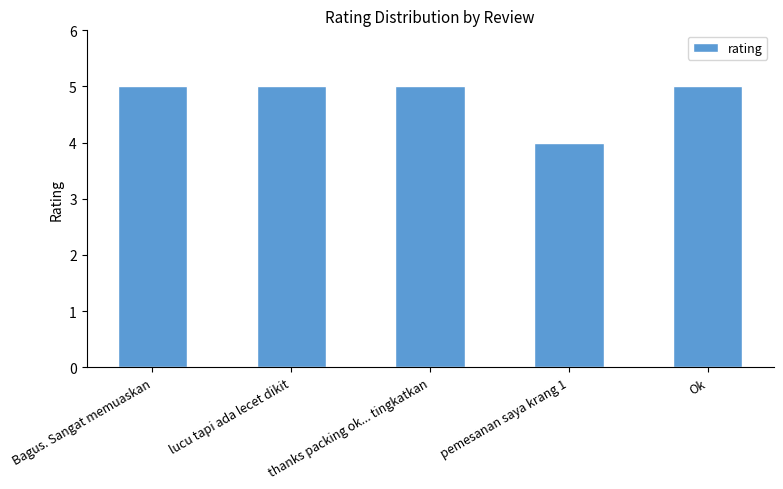

What is the greatest value displayed?

5